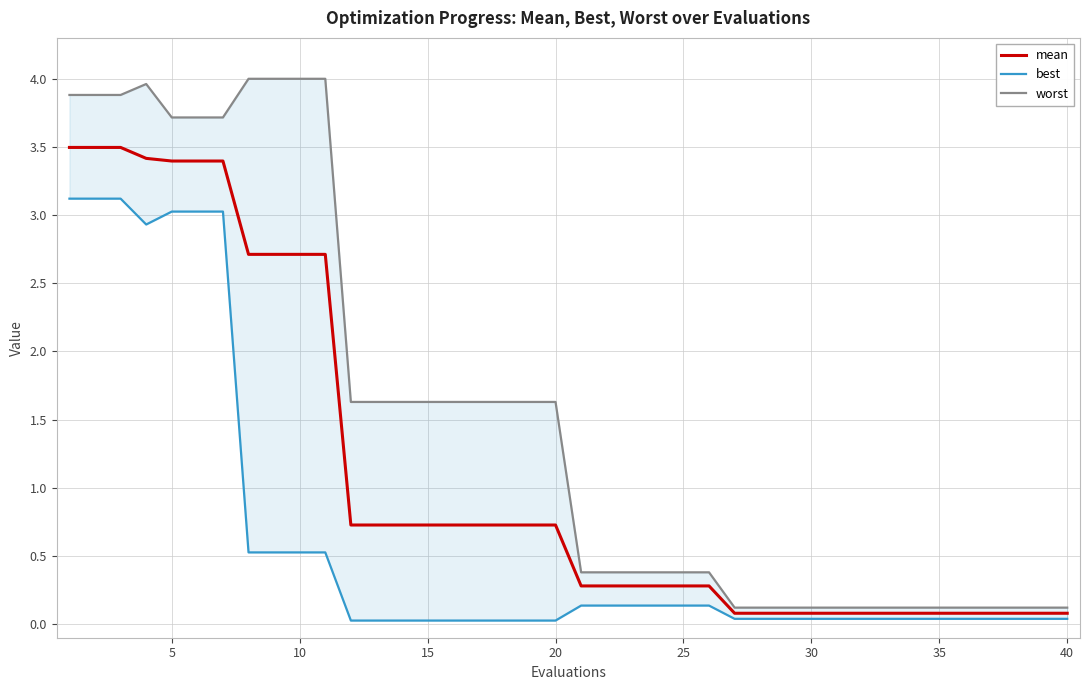

What are all the series names shown in the legend?

mean, best, worst